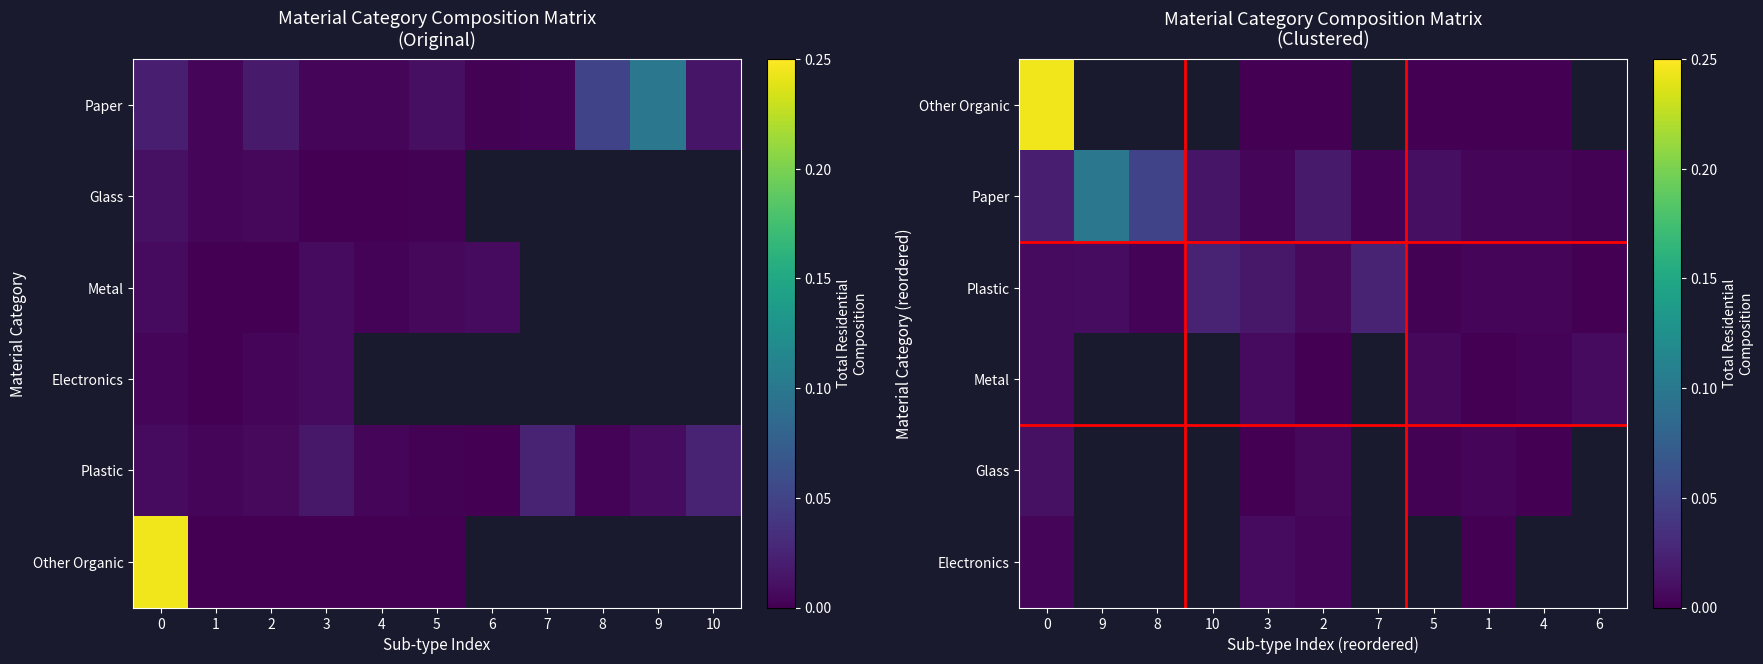

The Other Organic series shows 0.0 at 3. True or false?

True